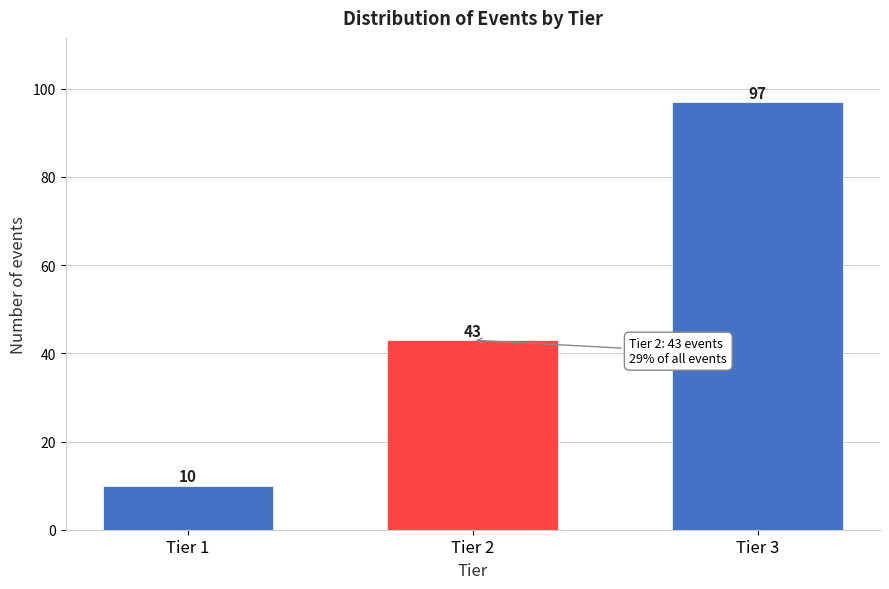

Reading left to right, what are all the values shown in this chart?

10	43	97